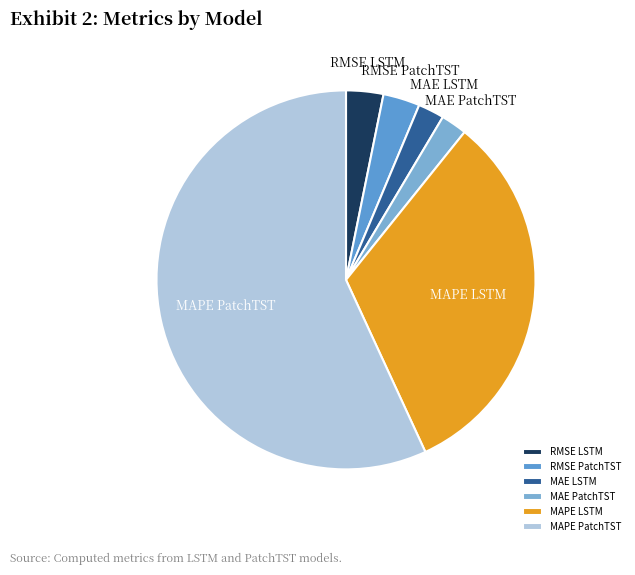

Which category accounts for the majority?

MAPE PatchTST